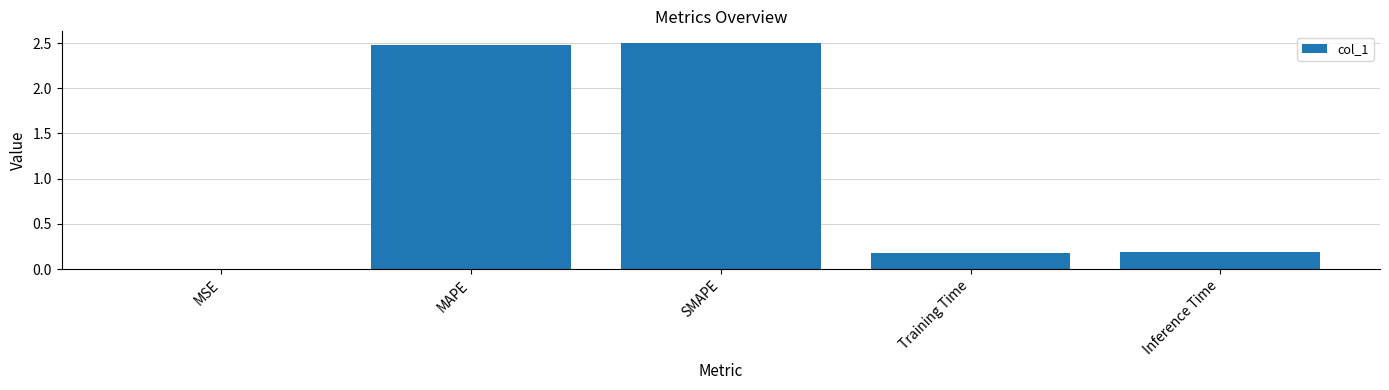

True or false: the data shows 0.2 at Inference Time.

True